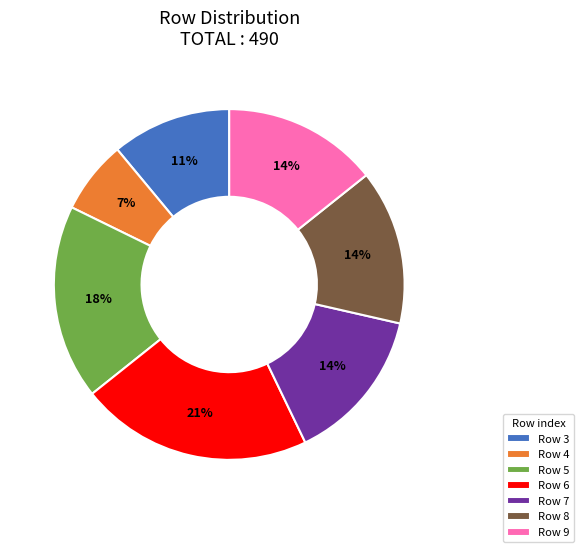

Which slice is the smallest?

Row 4